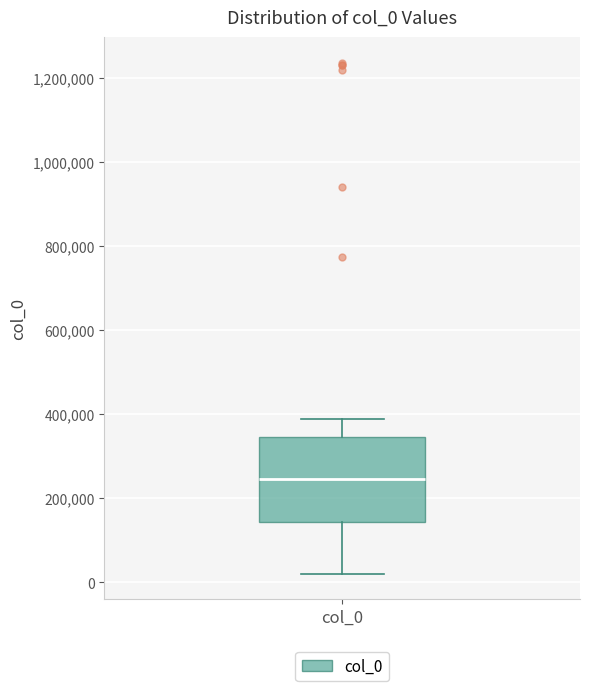

Where does the lower whisker of the box for col_0 end on the y-axis? The values are not printed on the chart, so give them approximately, as read against the axis.

20000